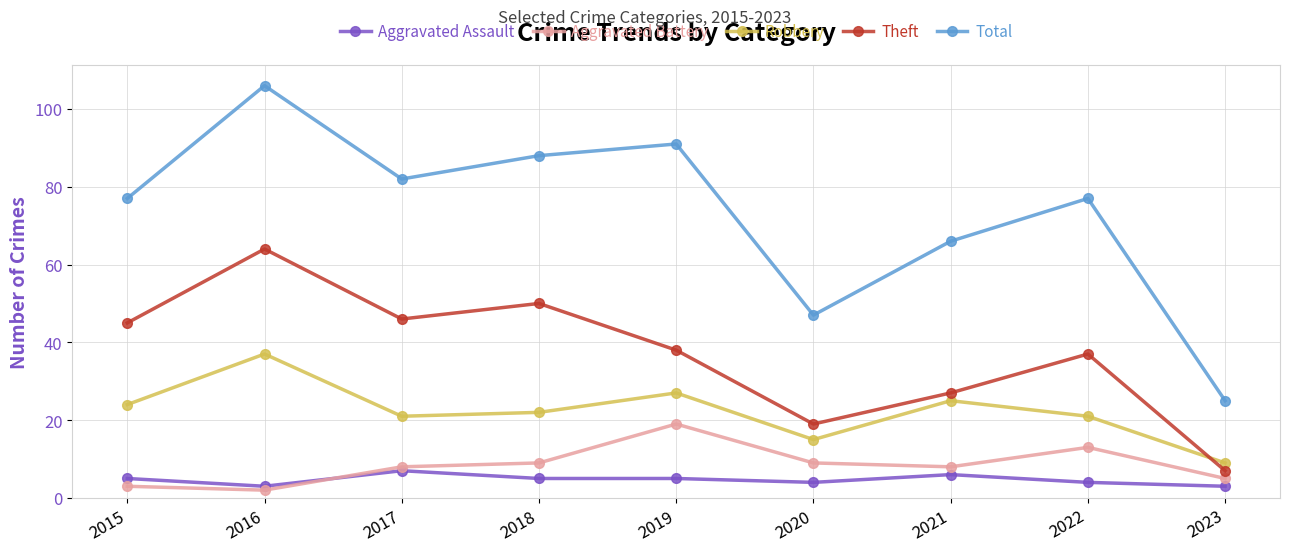

The value of Theft at 2017 is 46. True or false?

True